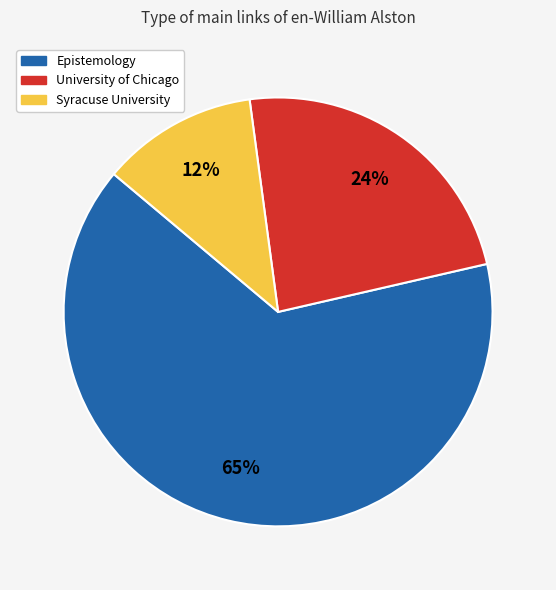

To the nearest percent, what portion does Syracuse University represent?

12%